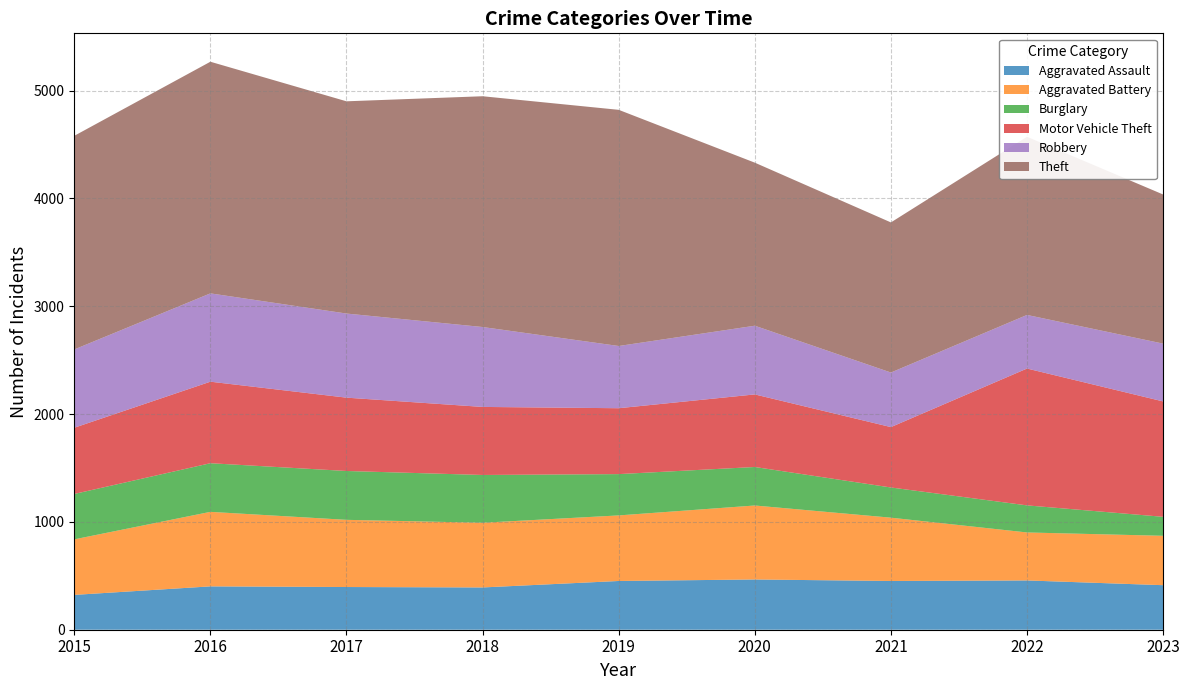

Reading right to left, transcribe all the data shown in this chart.

Aggravated Assault: 2023=413	2022=457	2021=452	2020=466	2019=452	2018=392	2017=396	2016=402	2015=323
Aggravated Battery: 2023=458	2022=445	2021=587	2020=686	2019=608	2018=600	2017=623	2016=691	2015=515
Burglary: 2023=176	2022=251	2021=280	2020=357	2019=383	2018=443	2017=453	2016=451	2015=421
Motor Vehicle Theft: 2023=1070	2022=1269	2021=560	2020=673	2019=611	2018=631	2017=680	2016=756	2015=614
Robbery: 2023=536	2022=497	2021=506	2020=637	2019=577	2018=741	2017=780	2016=819	2015=726
Theft: 2023=1383	2022=1652	2021=1392	2020=1512	2019=2190	2018=2140	2017=1968	2016=2148	2015=1981